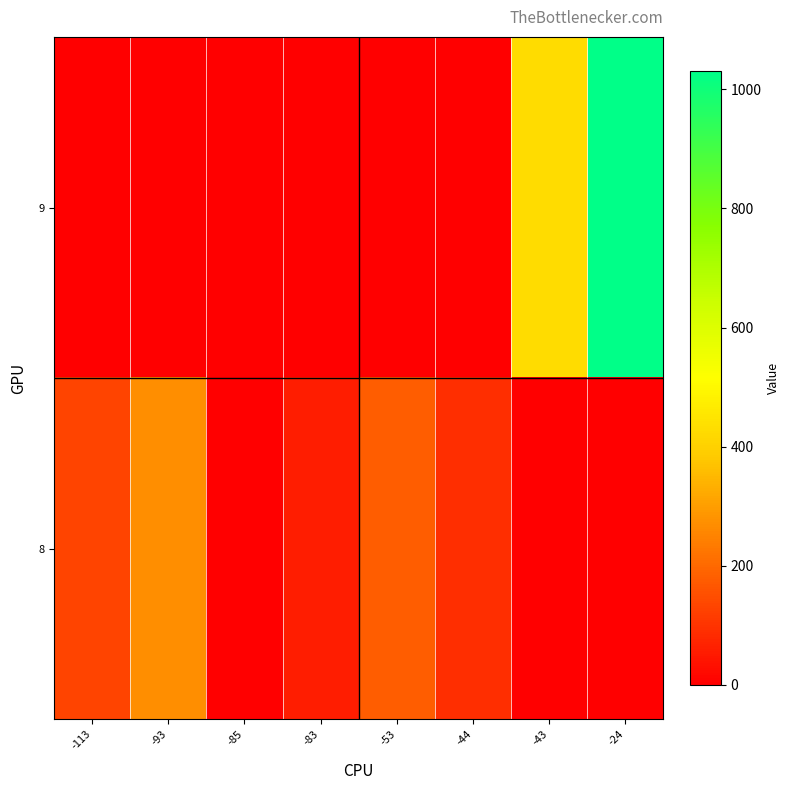

Rank the series at -85 from lowest to highest value.

9, 8